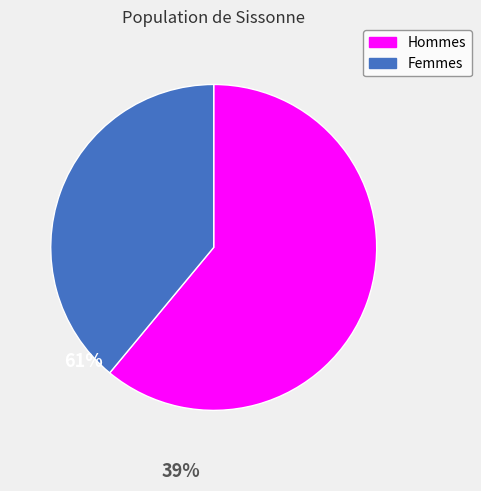

Is there any slice that represents more than half of the pie?

Yes